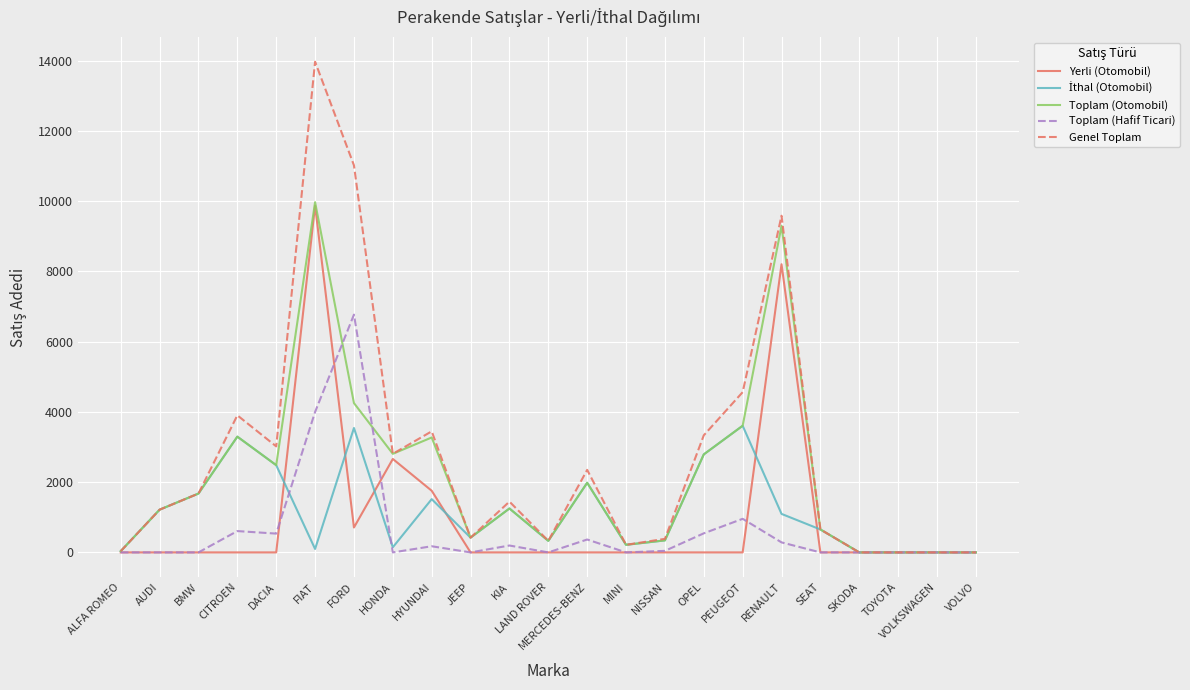

Is it true that Toplam (Otomobil) equals 3456 at MERCEDES-BENZ?

False